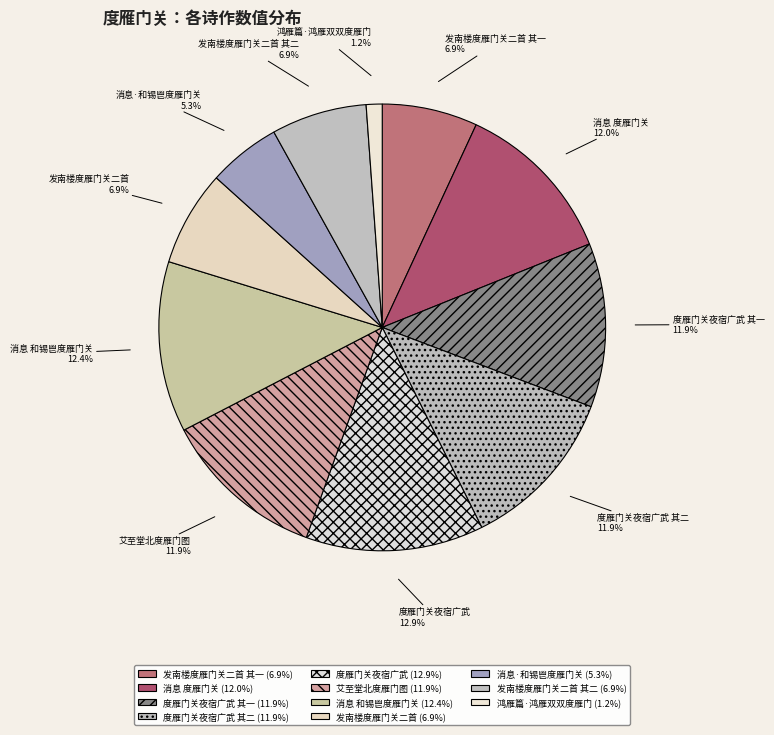

Does any single category account for the majority?

No